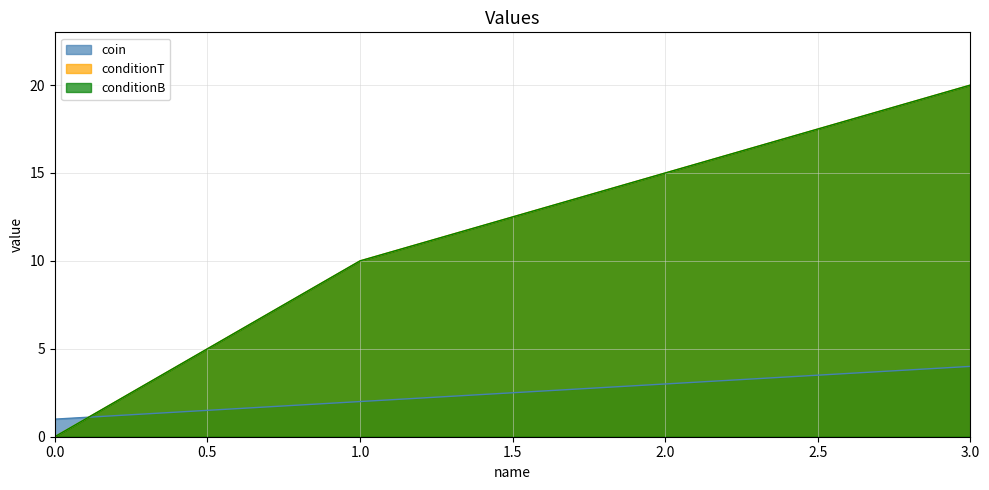

True or false: conditionB and conditionT intersect in this chart.

False